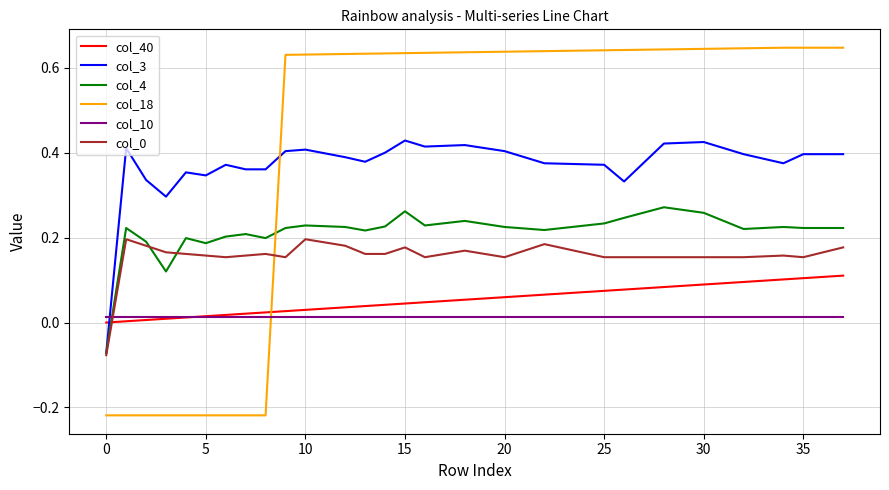

Which series has the largest total across all categories?

col_18